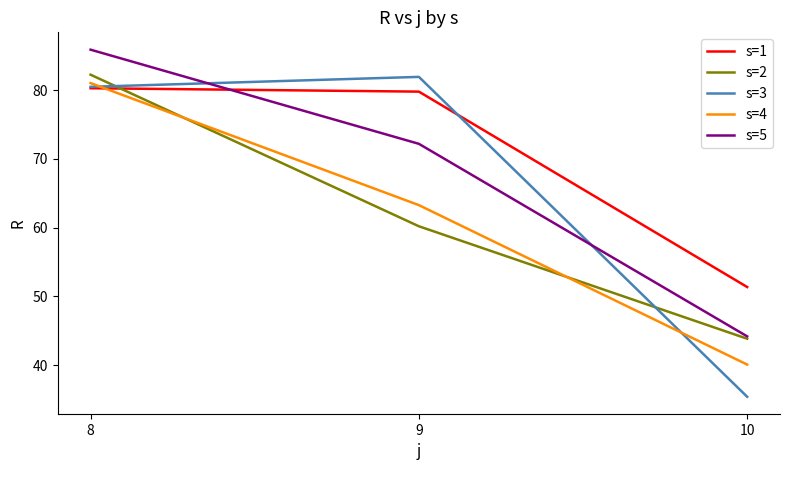

At which label is s=5 closest to 65?

9